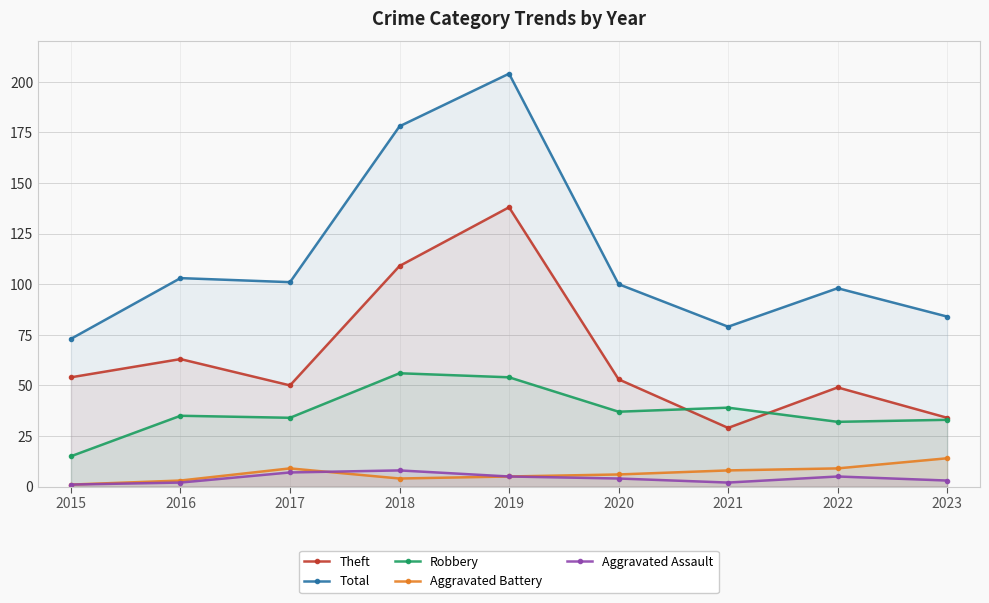

At which category is the sum across all series the highest?

2019